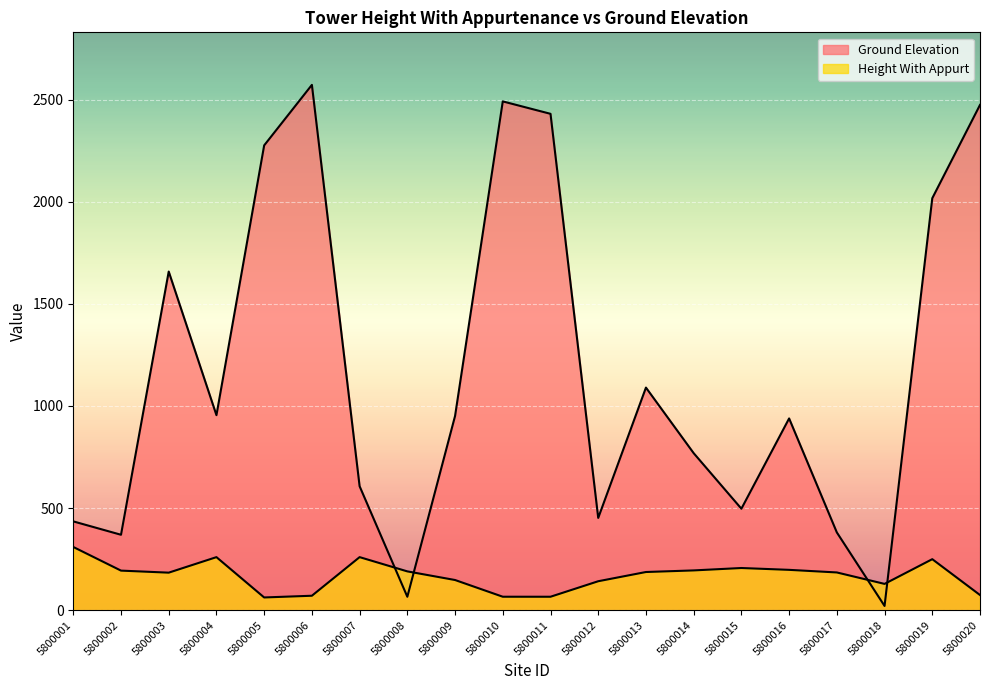

At which label does Height With Appurt first exceed 187?

5800001